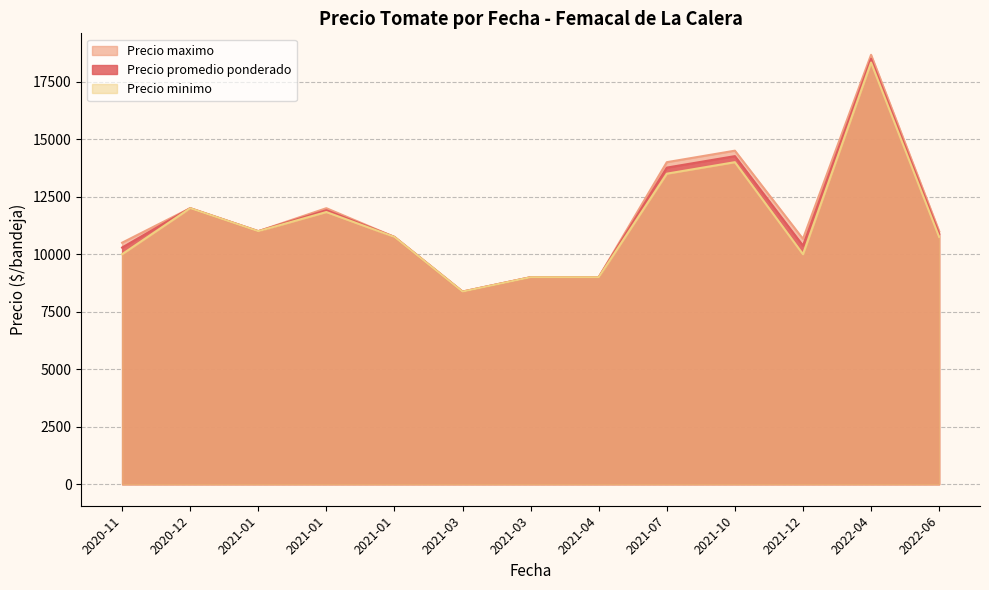

Count the number of data series in this chart.

3